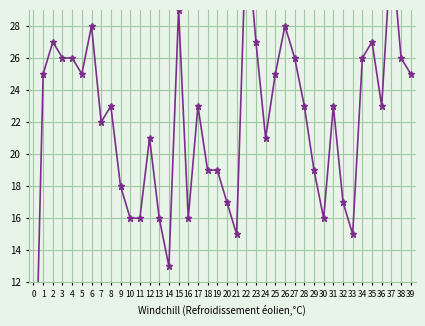

What is the average value?

22